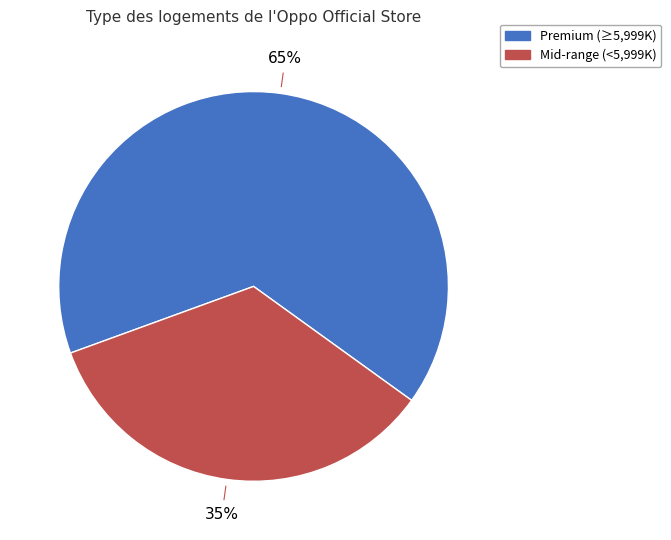

To the nearest percent, what is the average slice percentage?

50%